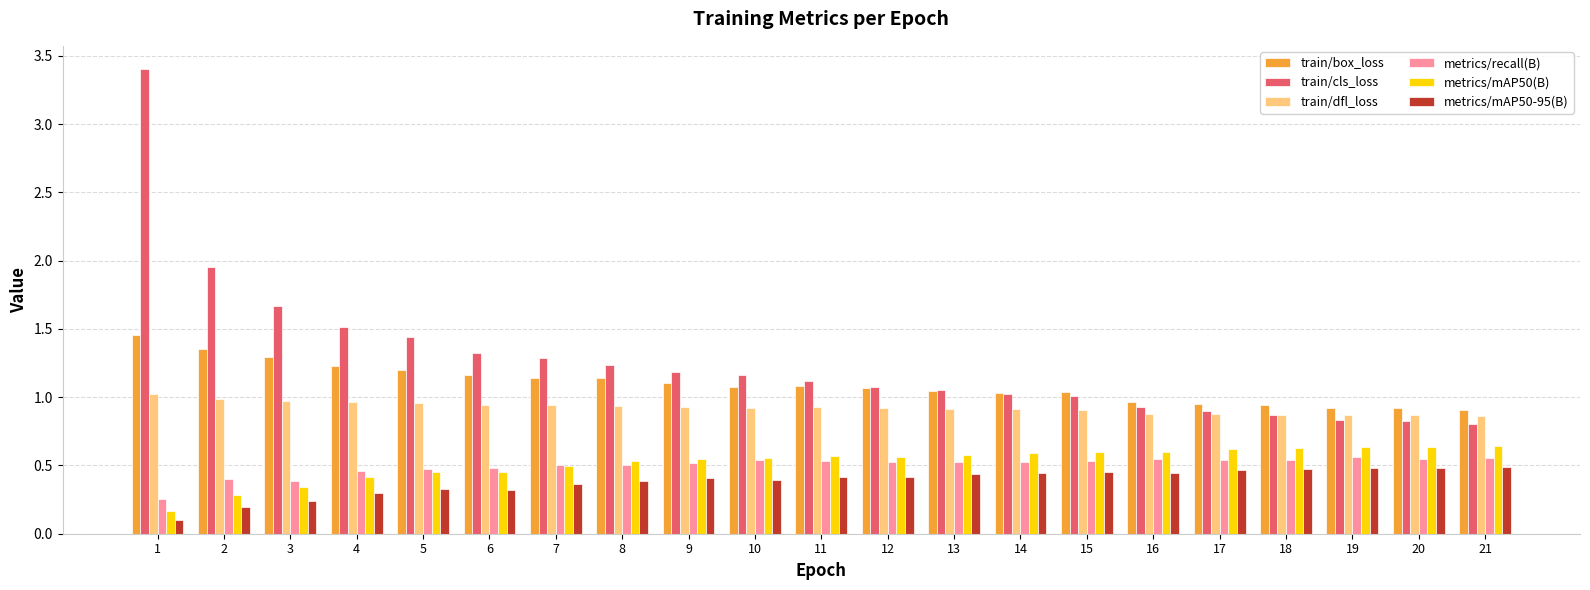

What is the maximum value for train/cls_loss?

3.4